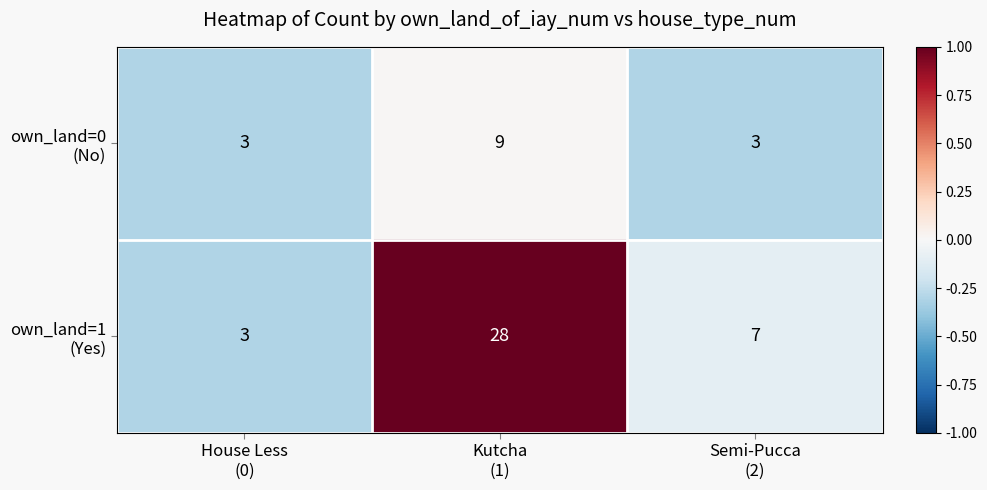

What is the smallest value displayed?

3